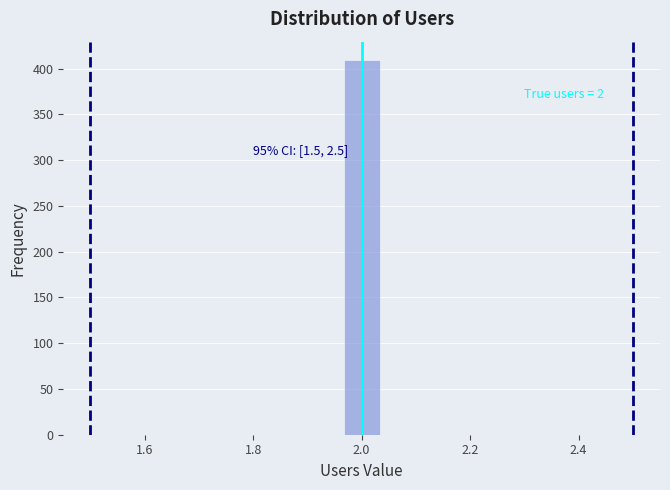

Read against the x-axis, roughly where is the centre of the tallest bar?

2.00